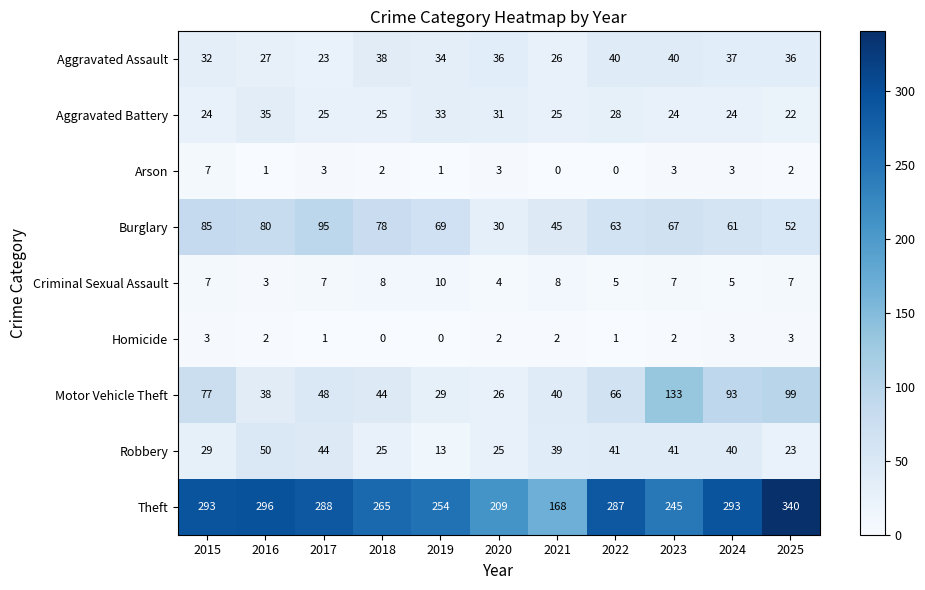

What is the total value across all series at 2015?

557